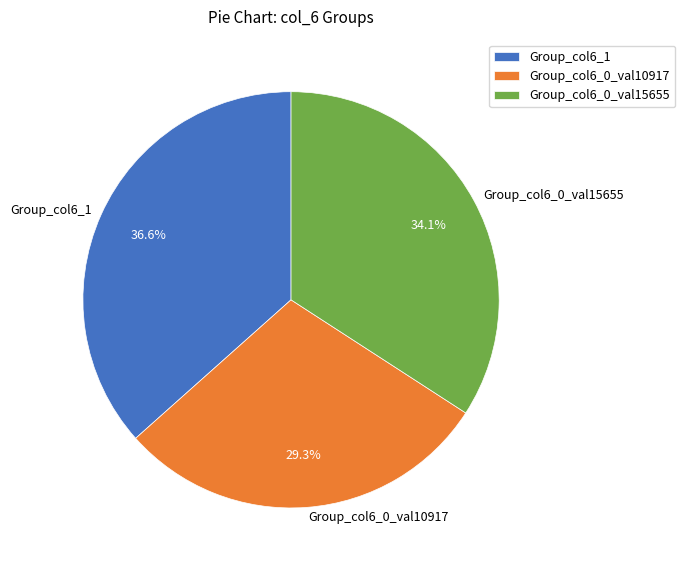

Rank the categories by value from highest to lowest.

Group_col6_1, Group_col6_0_val15655, Group_col6_0_val10917